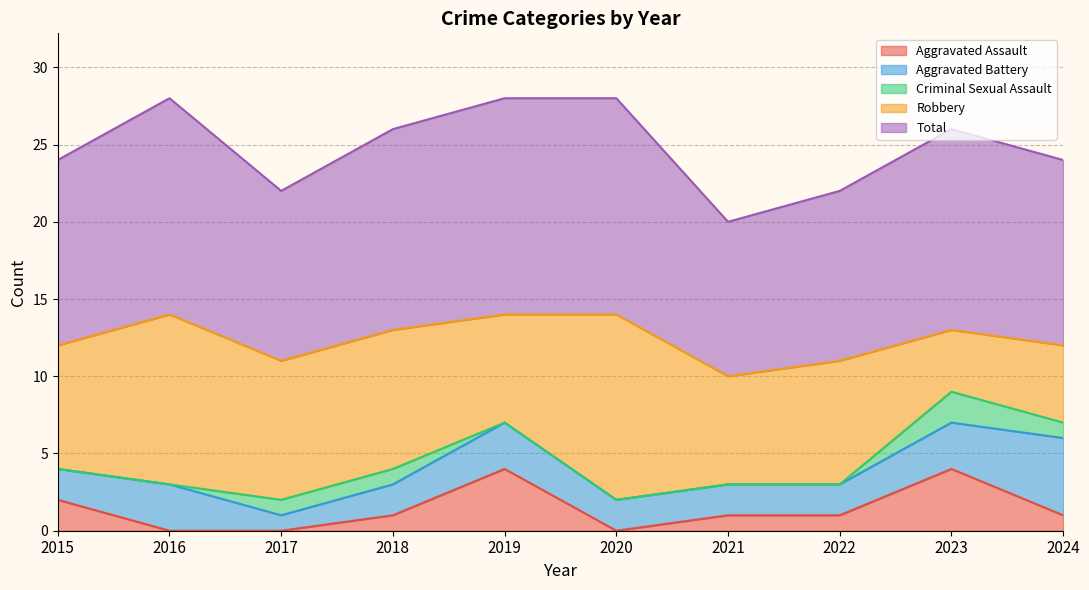

Where is the first local minimum for Total?

2017